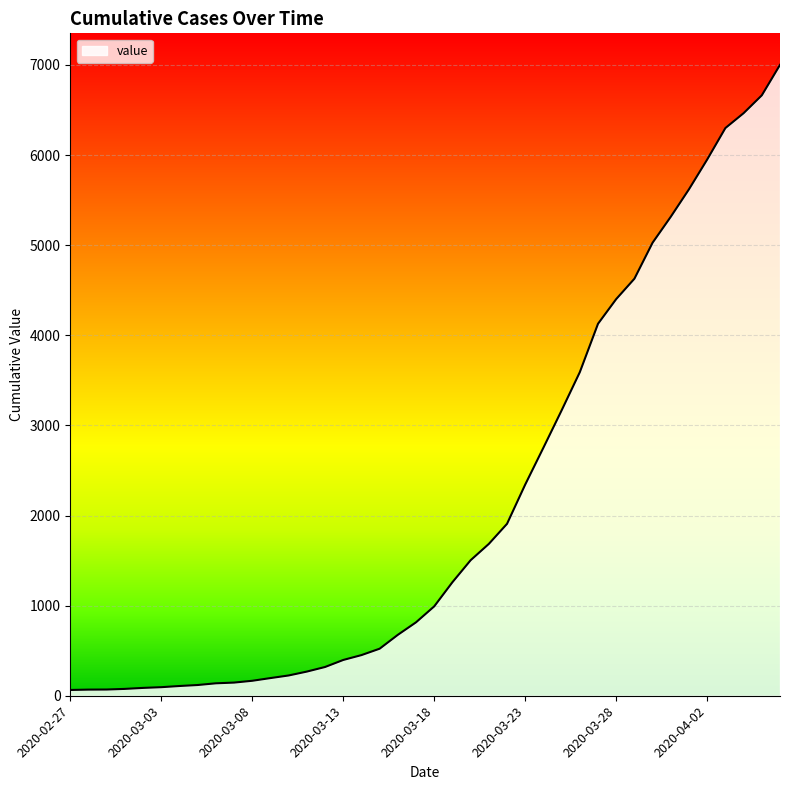

What is the maximum value shown in the chart?

7001